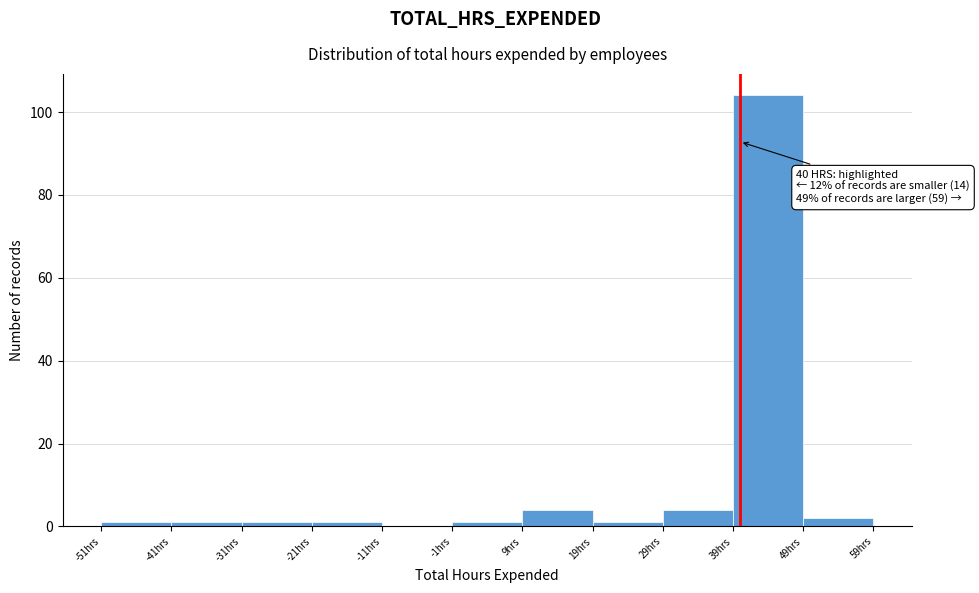

Which range on the x-axis has the tallest bar?

39 to 49